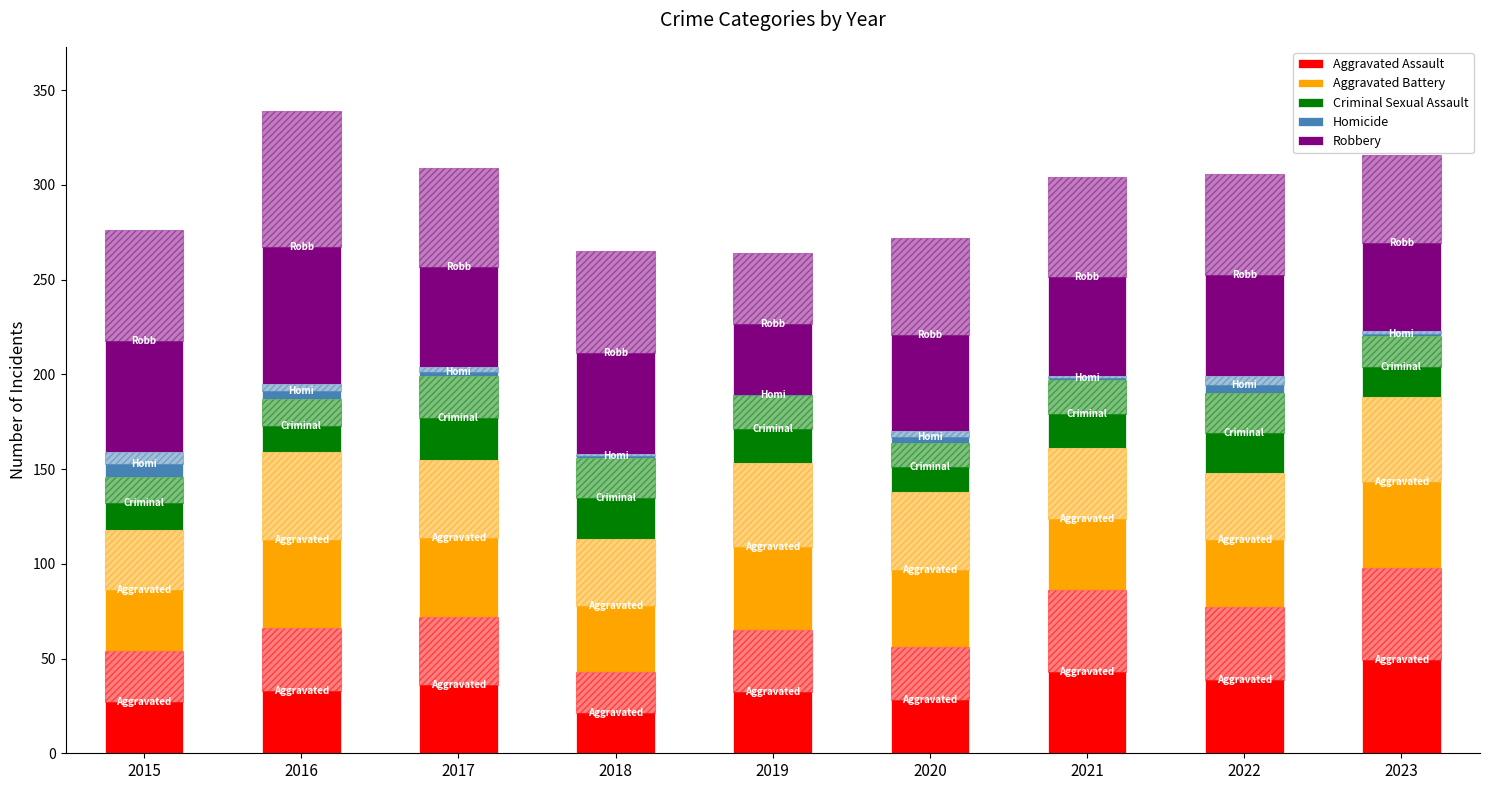

Rank the series at 2019 from highest to lowest value.

Aggravated Battery, Robbery, Aggravated Assault, Criminal Sexual Assault, Homicide